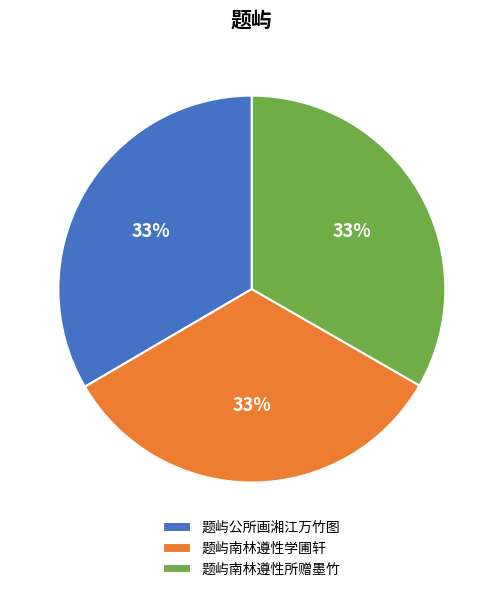

The 题屿南林遵性学圃轩 slice represents 22% of the pie. True or false?

False